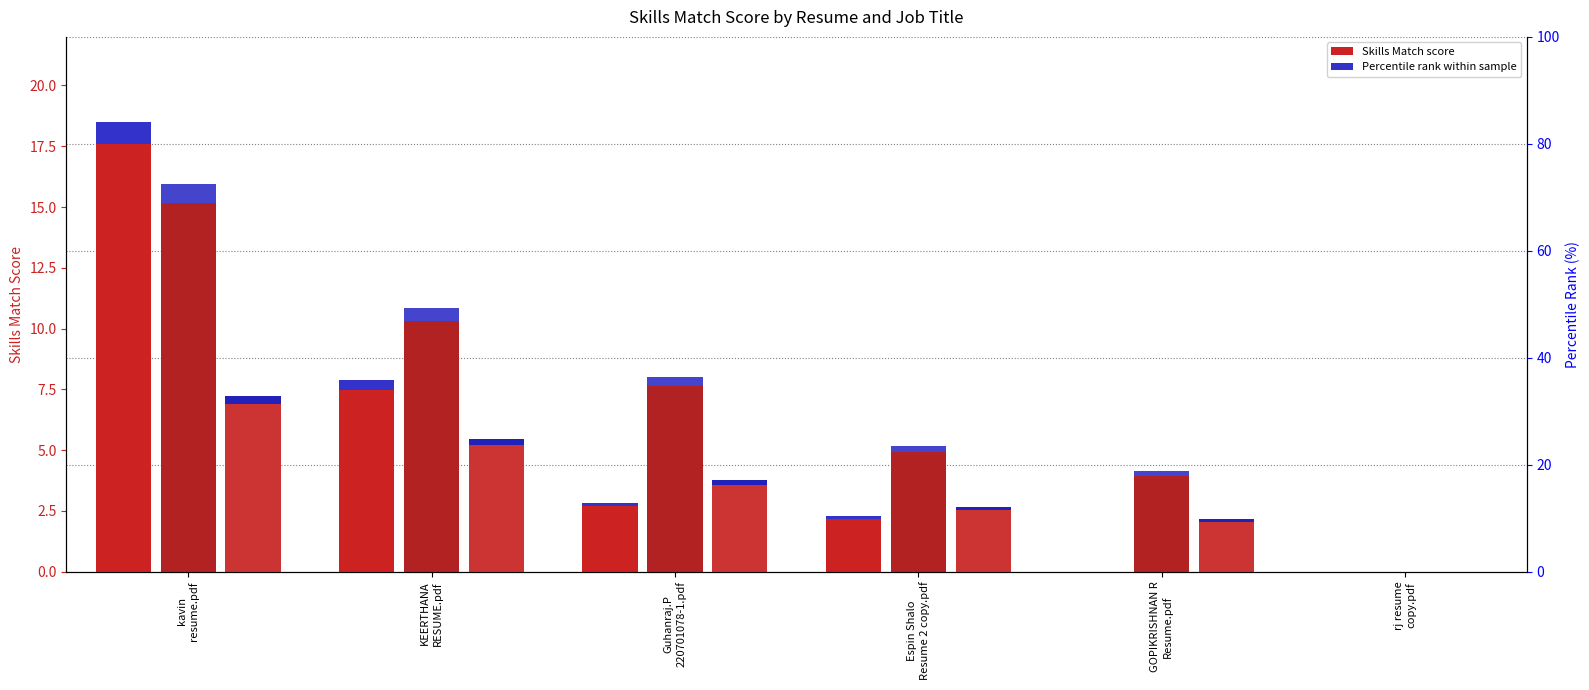

What is the greatest value displayed?

17.6